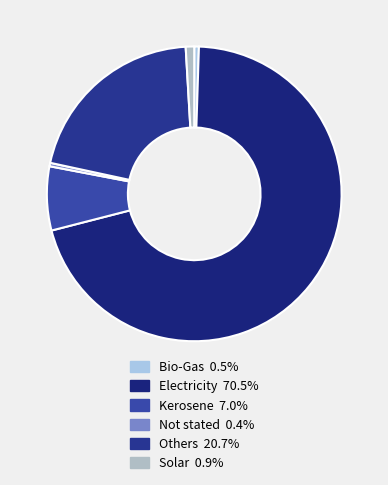

How many segments does this pie chart have?

6